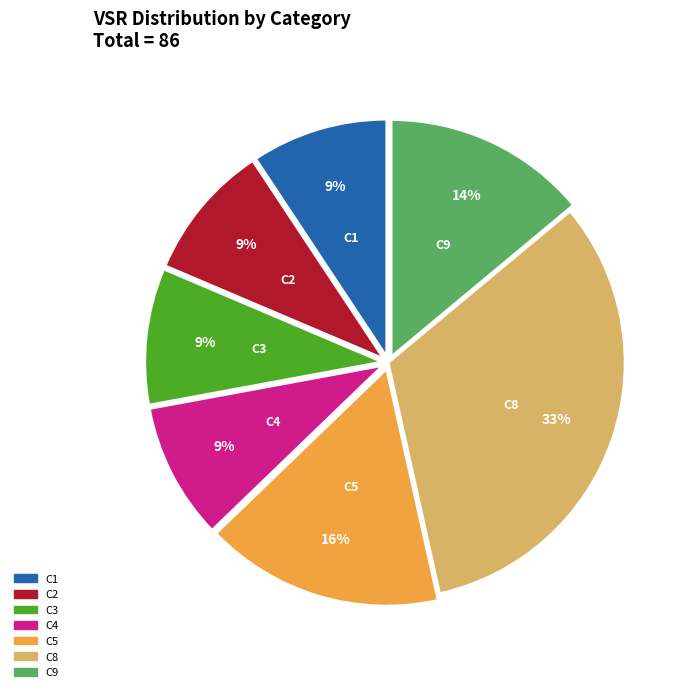

To the nearest percent, what is the average slice percentage?

14%